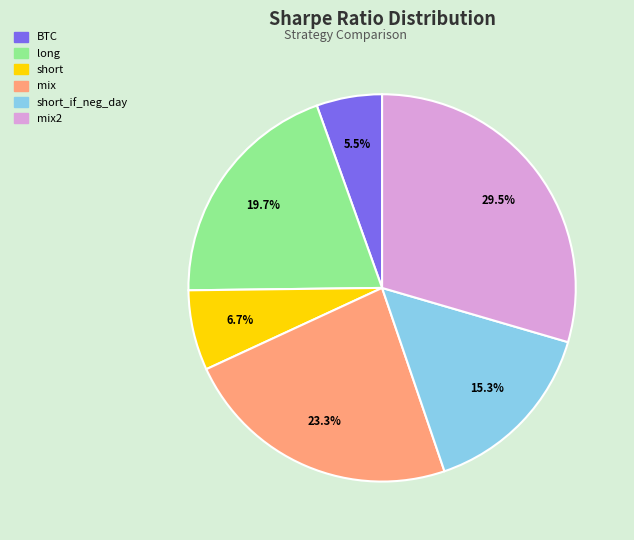

What is the smallest slice in the pie chart?

BTC